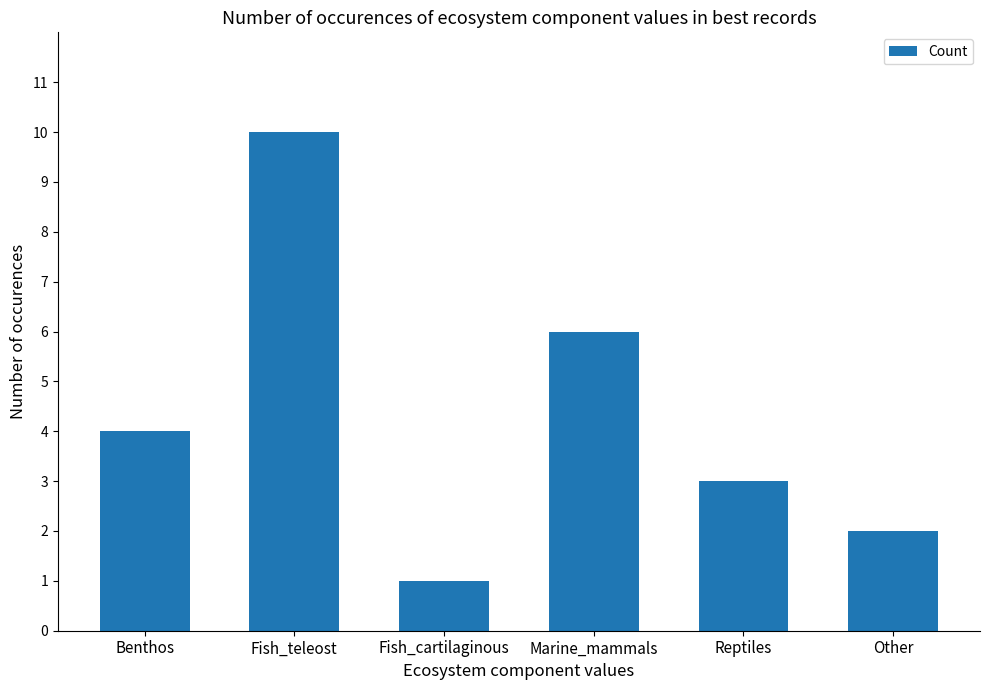

How many data points are less than 4?

3